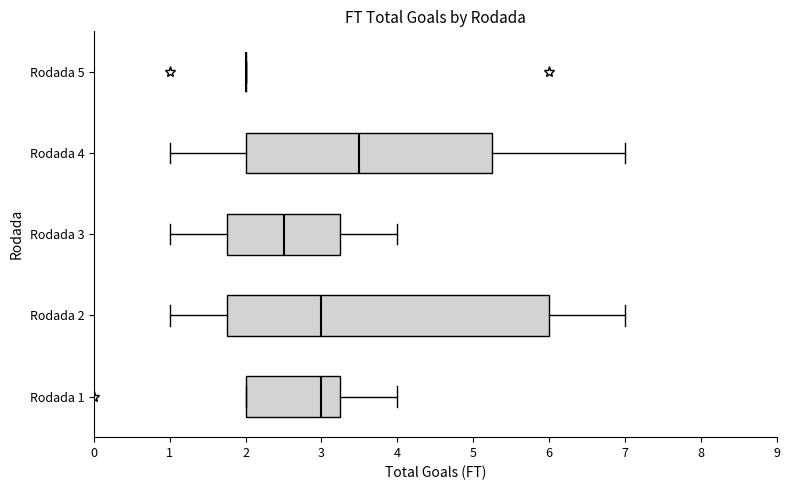

Reading bottom to top, transcribe this box plot: for each box, give where its median line is, the range the box spans, and where its two whiskers end, as read against the x-axis. The values are not printed on the chart, so give them approximately, as read against the axis.

Rodada 1: median 3.0, box 2.0 to 3.3, whiskers 2.0 to 4.0
Rodada 2: median 3.0, box 1.8 to 6.0, whiskers 1.0 to 7.0
Rodada 3: median 2.5, box 1.8 to 3.3, whiskers 1.0 to 4.0
Rodada 4: median 3.5, box 2.0 to 5.3, whiskers 1.0 to 7.0
Rodada 5: box collapsed to a line at 2.0, whiskers 2.0 to 2.0